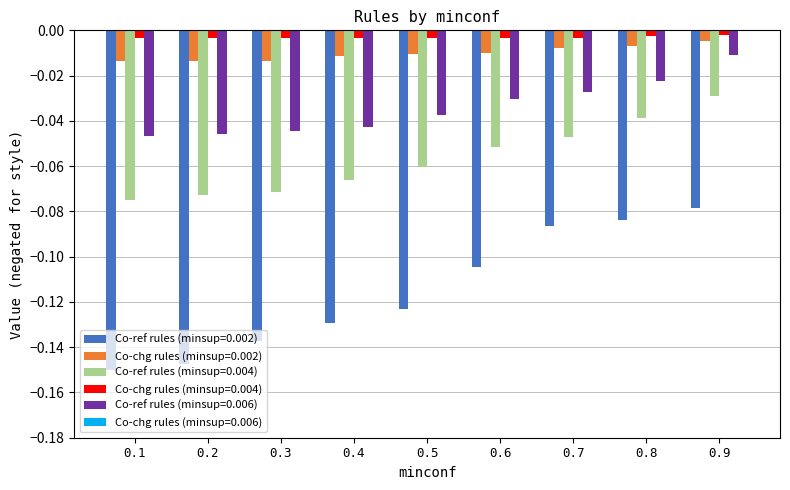

Where is Co-ref rules (minsup=0.002) nearest to the value 0?

0.9